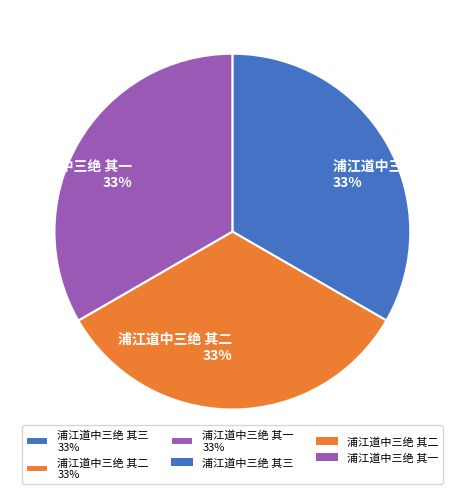

Is it true that 浦江道中三绝 其三 33% is 40% of the pie?

False